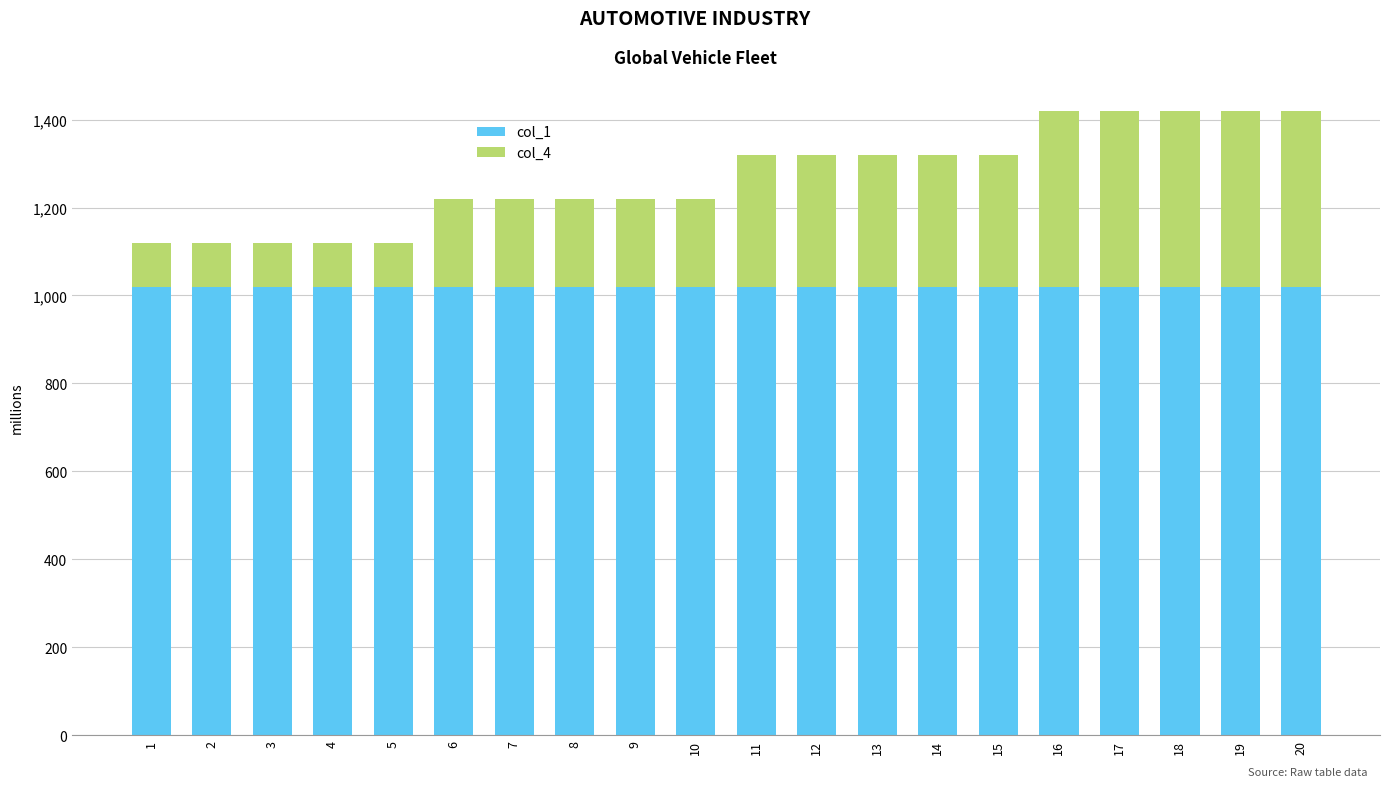

What is the average value of the col_1 series?

1019.1